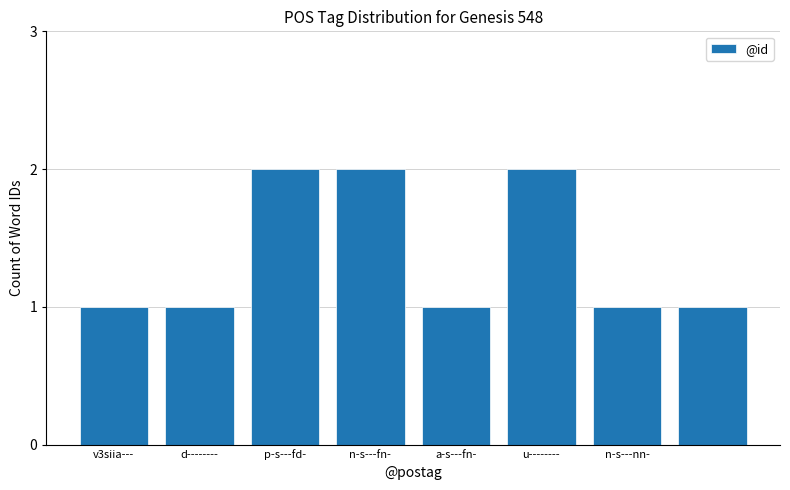

What is the difference between the maximum and minimum values?

1